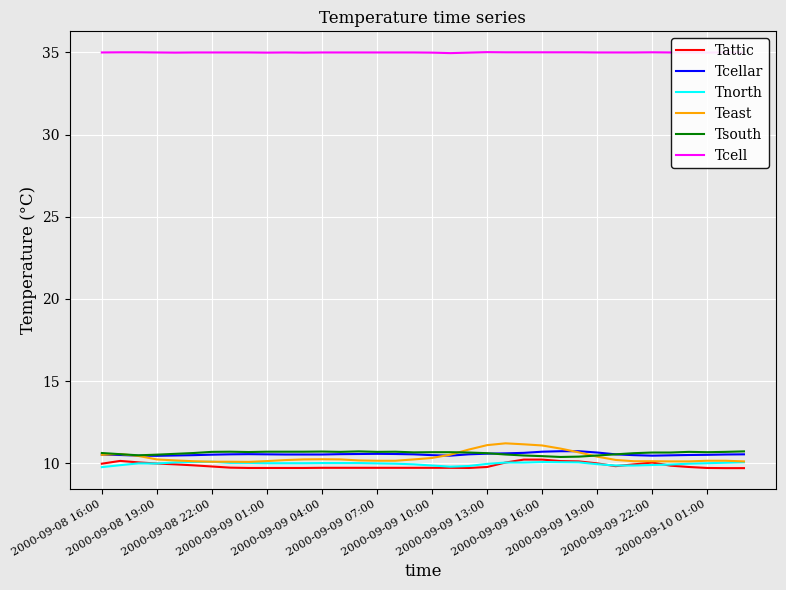

At how many categories does at least one series exceed 10?

36